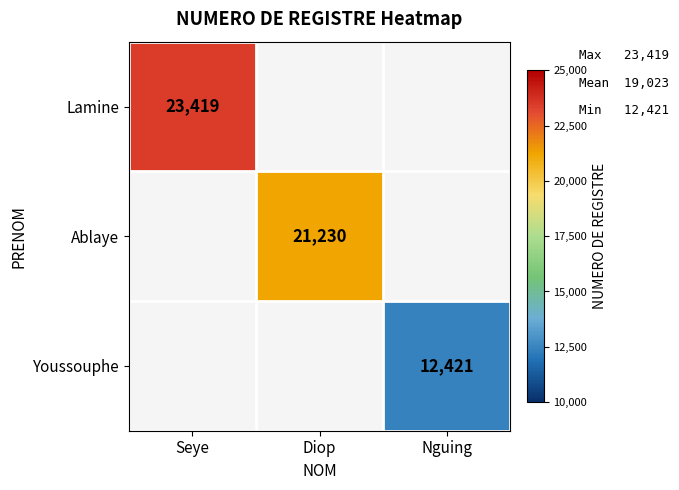

The Ablaye series shows 21230 at Diop. True or false?

True